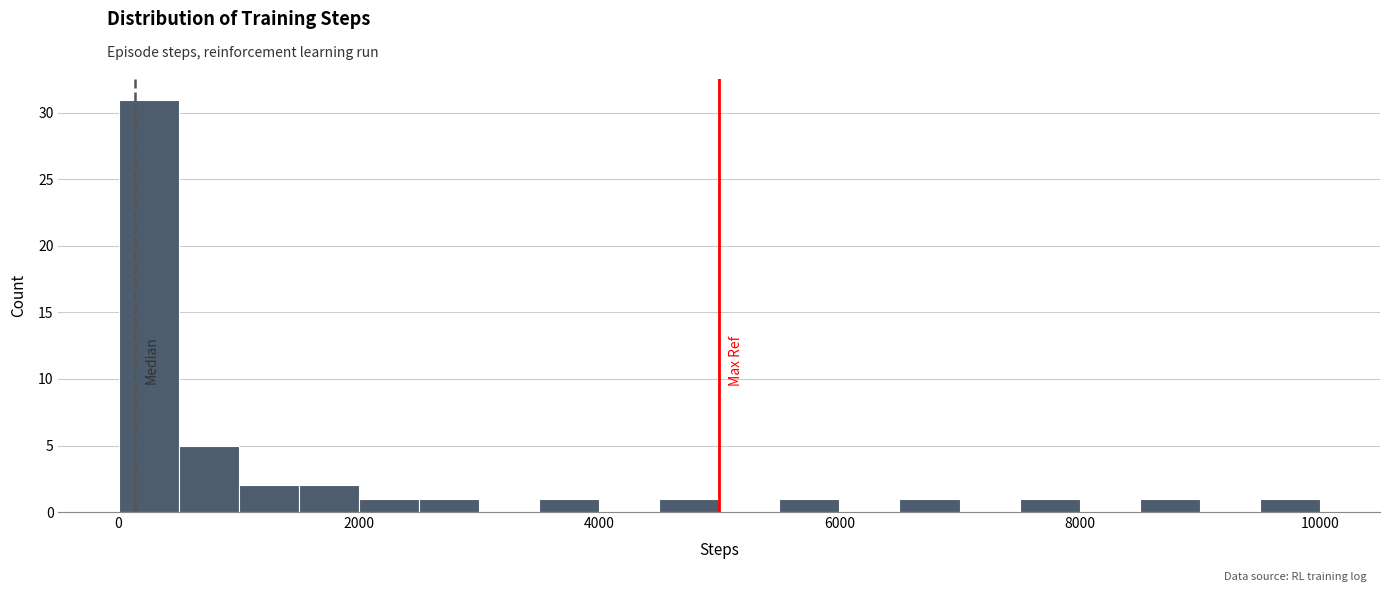

Around what value on the x-axis is the tallest bar? Give the approximate position of its centre, as read against the axis.

200